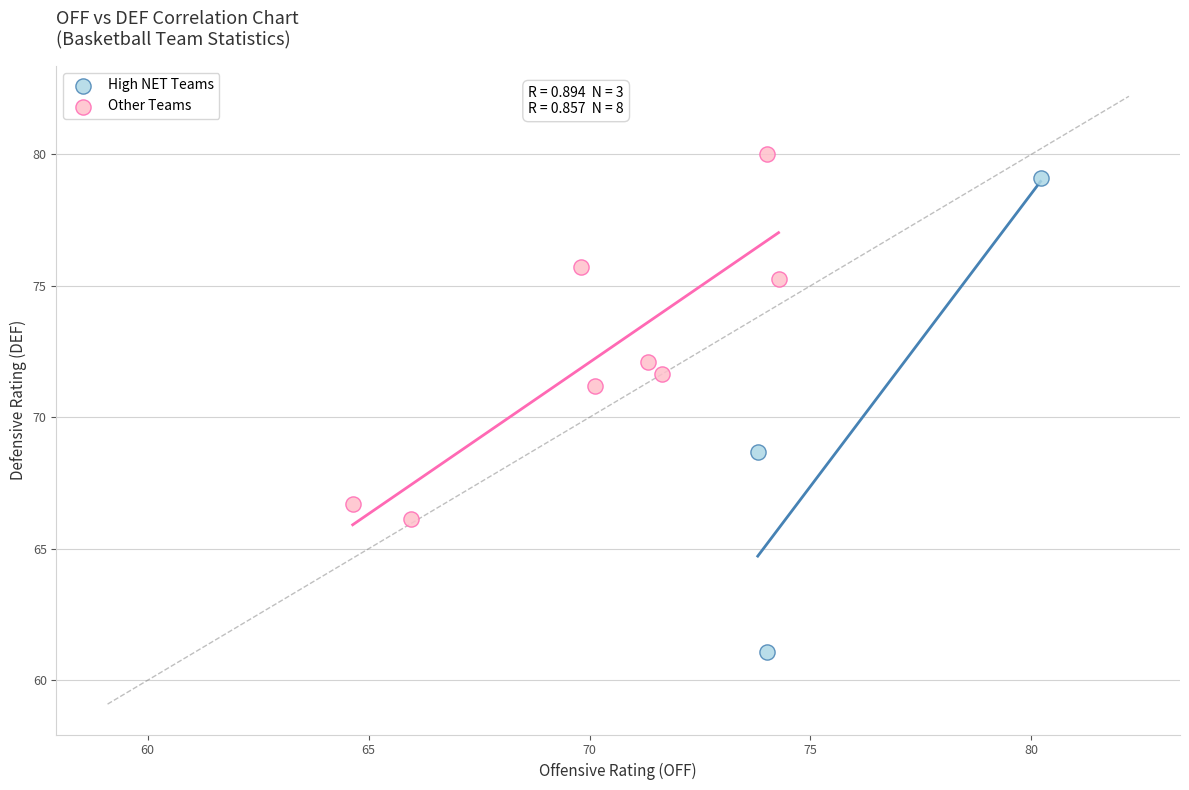

Which series contains the lowest Y value?

High NET Teams